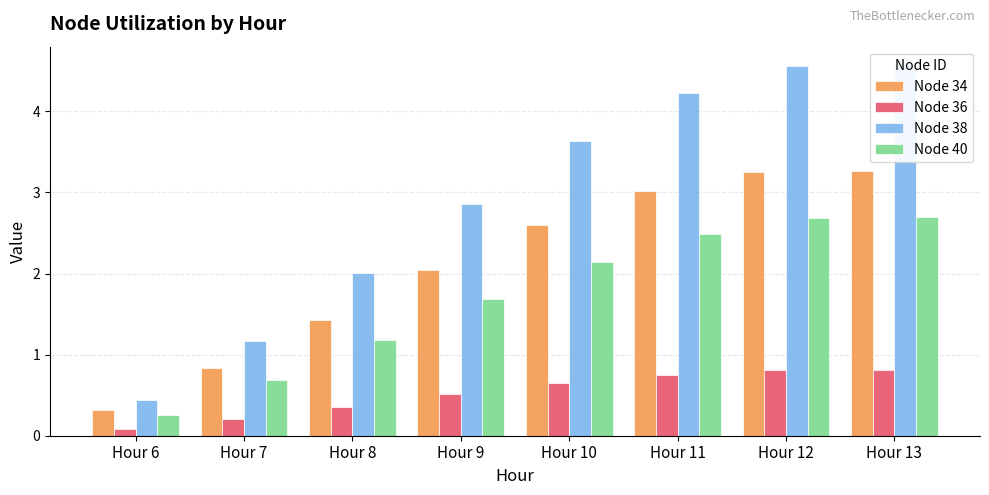

The Node 36 series shows 0.1 at Hour 6. True or false?

False